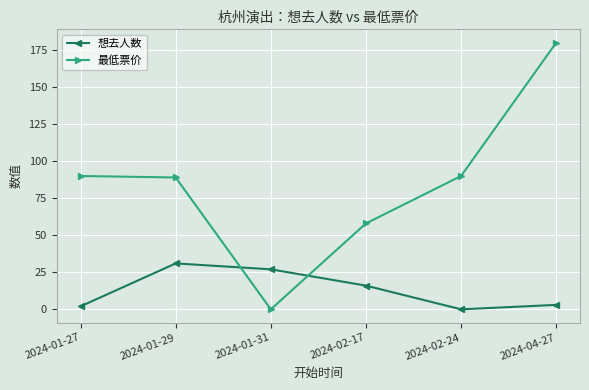

Is it true that 最低票价 equals 252 at 2024-04-27?

False